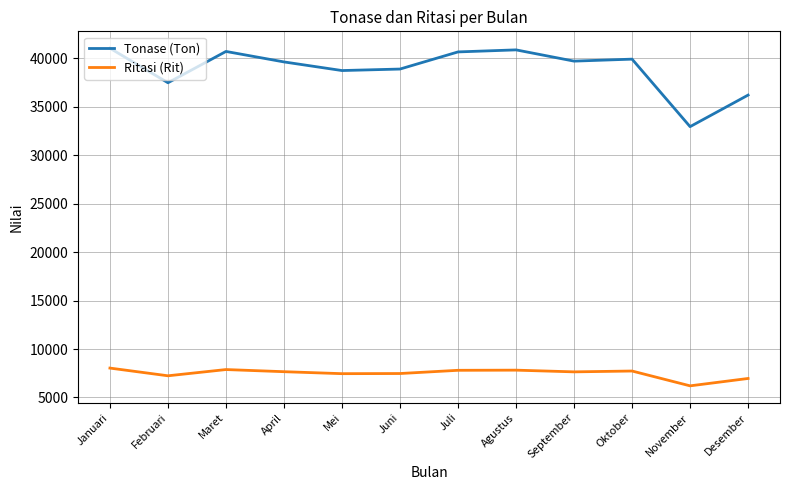

What is the difference between the highest and lowest values at November?

26762.5